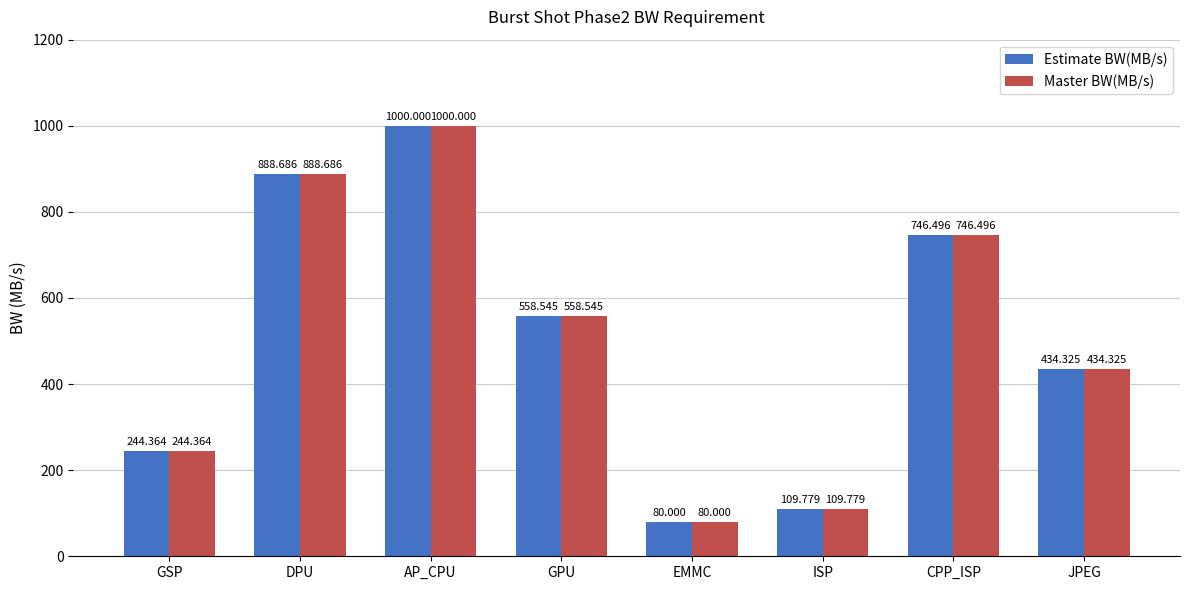

At which label does Estimate BW(MB/s) first exceed 558?

DPU